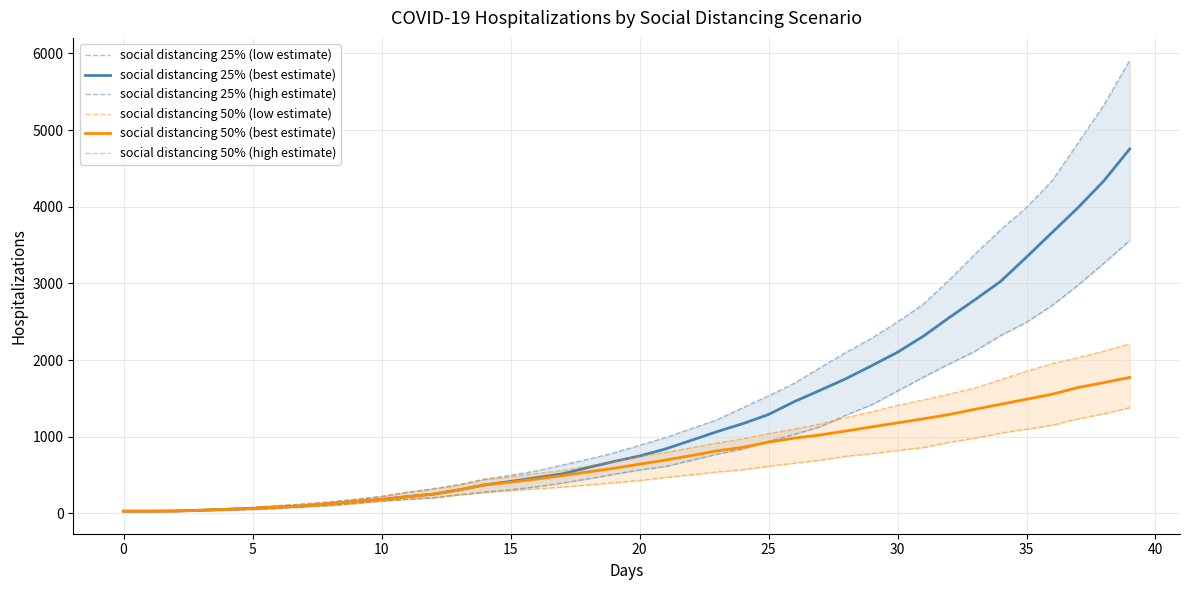

Which series has the largest total across all categories?

social distancing 25% (high estimate)